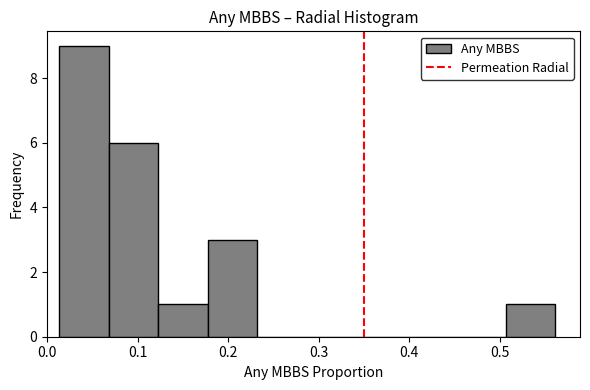

Reading left to right, list every bar in this chart as the range it spans on the x-axis followed by its height. Neither the bar edges nor the heights are printed on the chart, so give them approximately, as read against the axes.

0.01 to 0.07: 9
0.07 to 0.12: 6
0.12 to 0.18: 1
0.18 to 0.23: 3
0.23 to 0.29: 0
0.29 to 0.34: 0
0.34 to 0.40: 0
0.40 to 0.45: 0
0.45 to 0.51: 0
0.51 to 0.56: 1